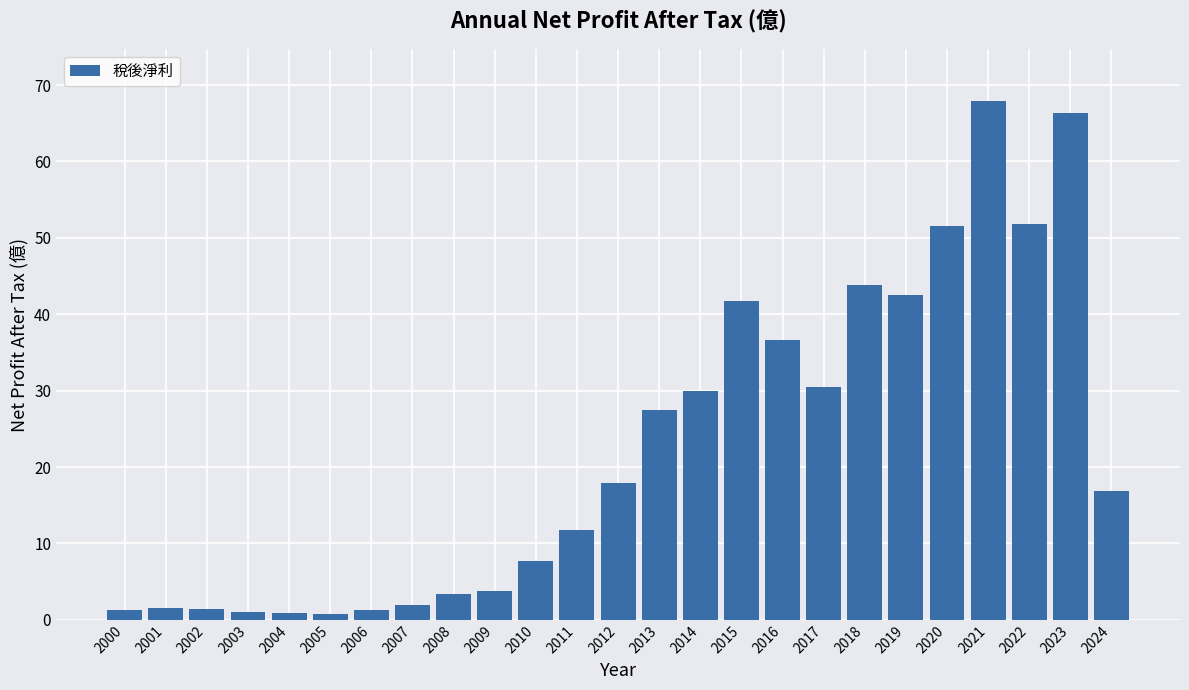

What is the value of the 7th bar from the left?

1.3